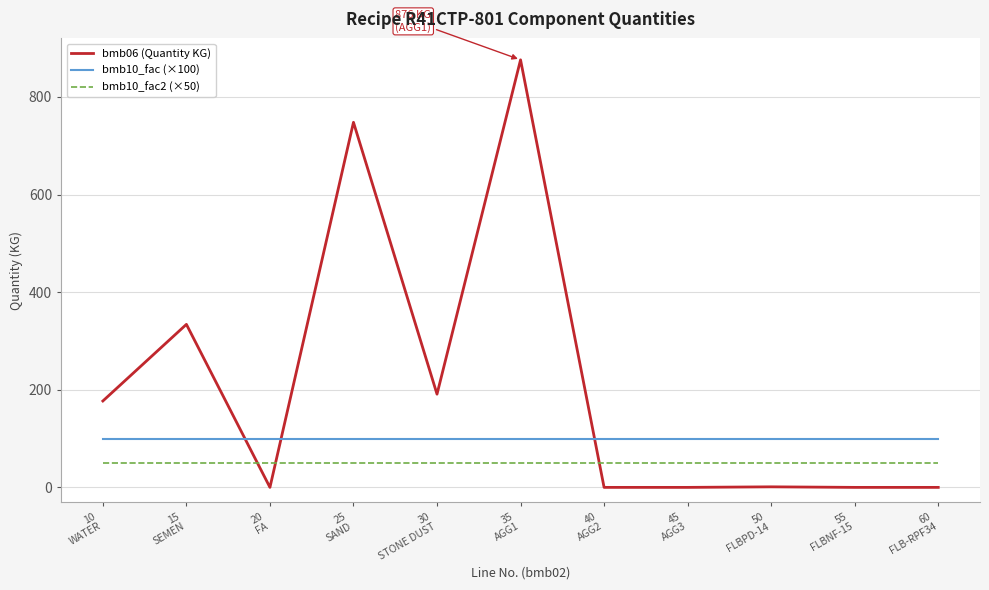

What is the minimum value for bmb10_fac (×100)?

100.0